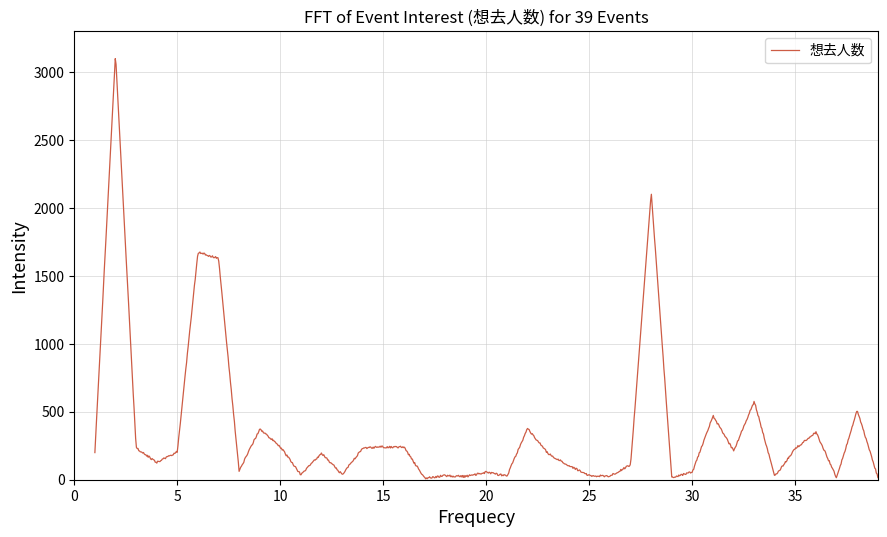

What is the maximum value shown in the chart?

3098.7